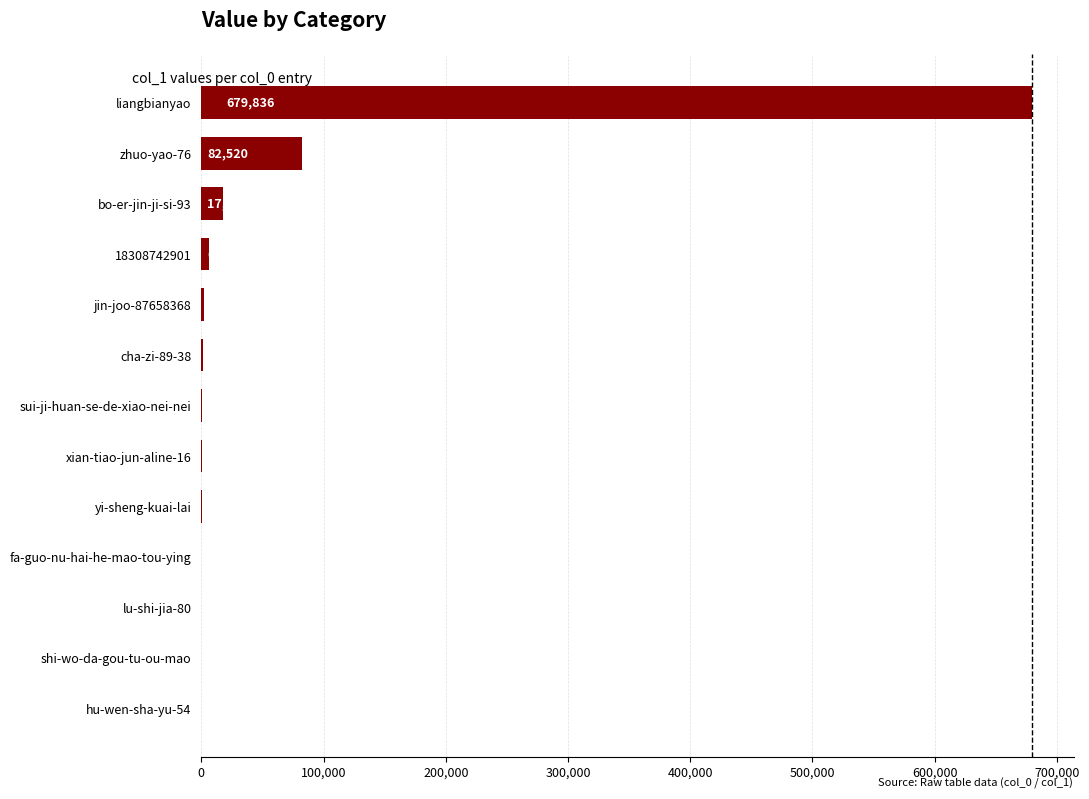

At which label is the value closest to 339922?

zhuo-yao-76